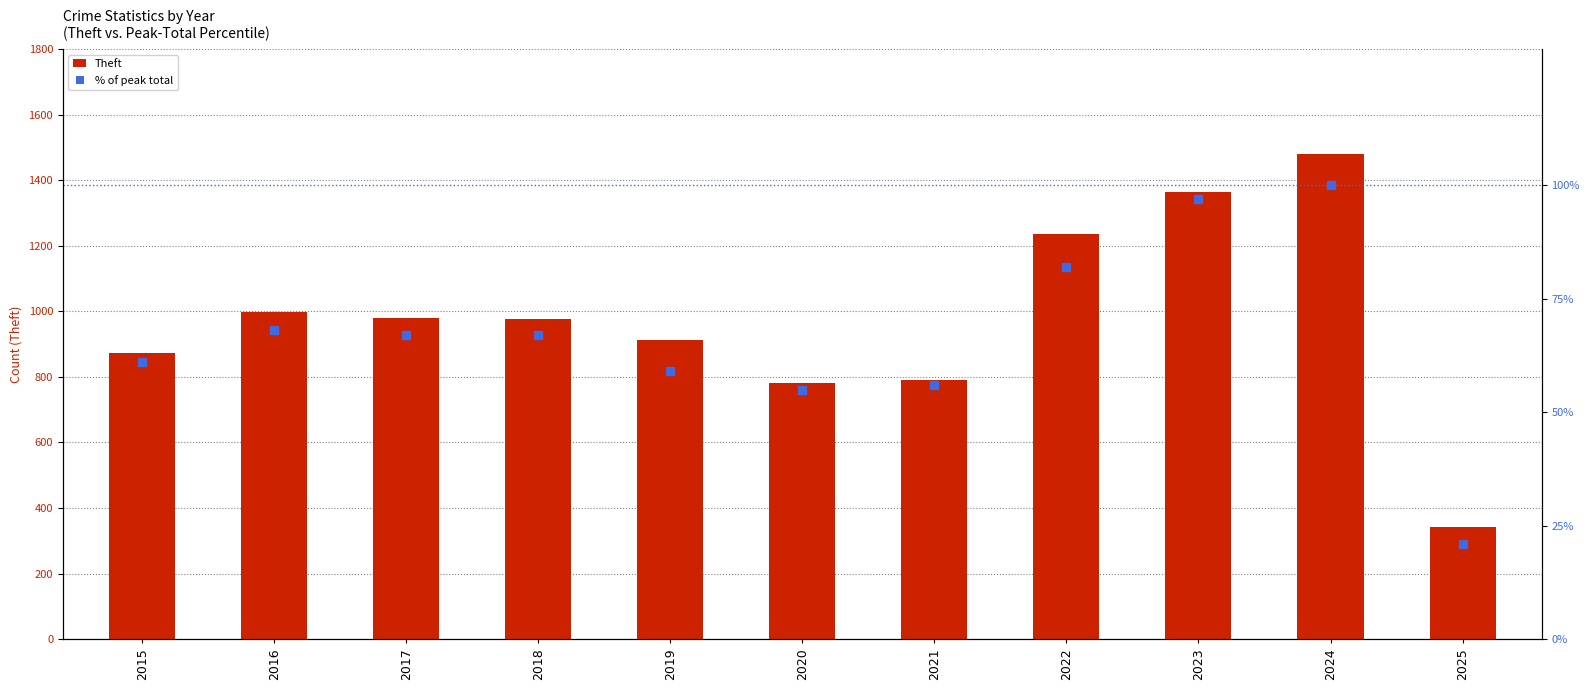

What are all the series names shown in the legend?

Theft, % of peak total